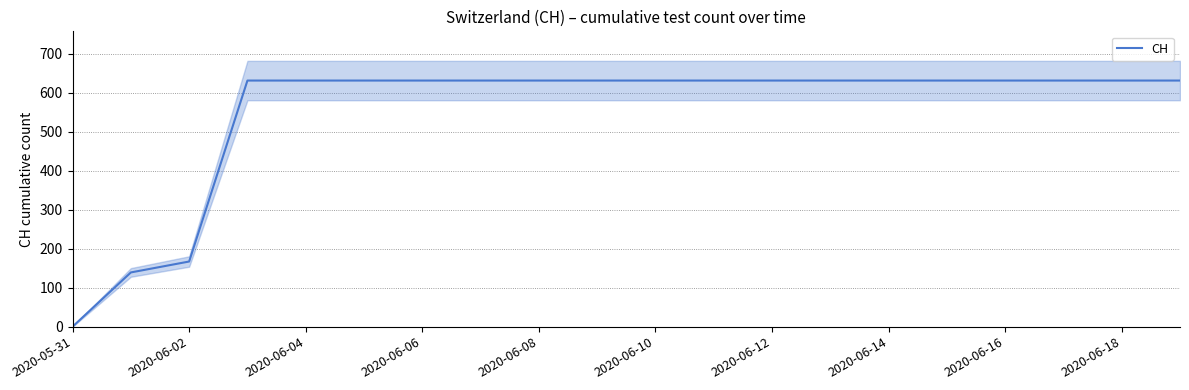

What is the average value?

552